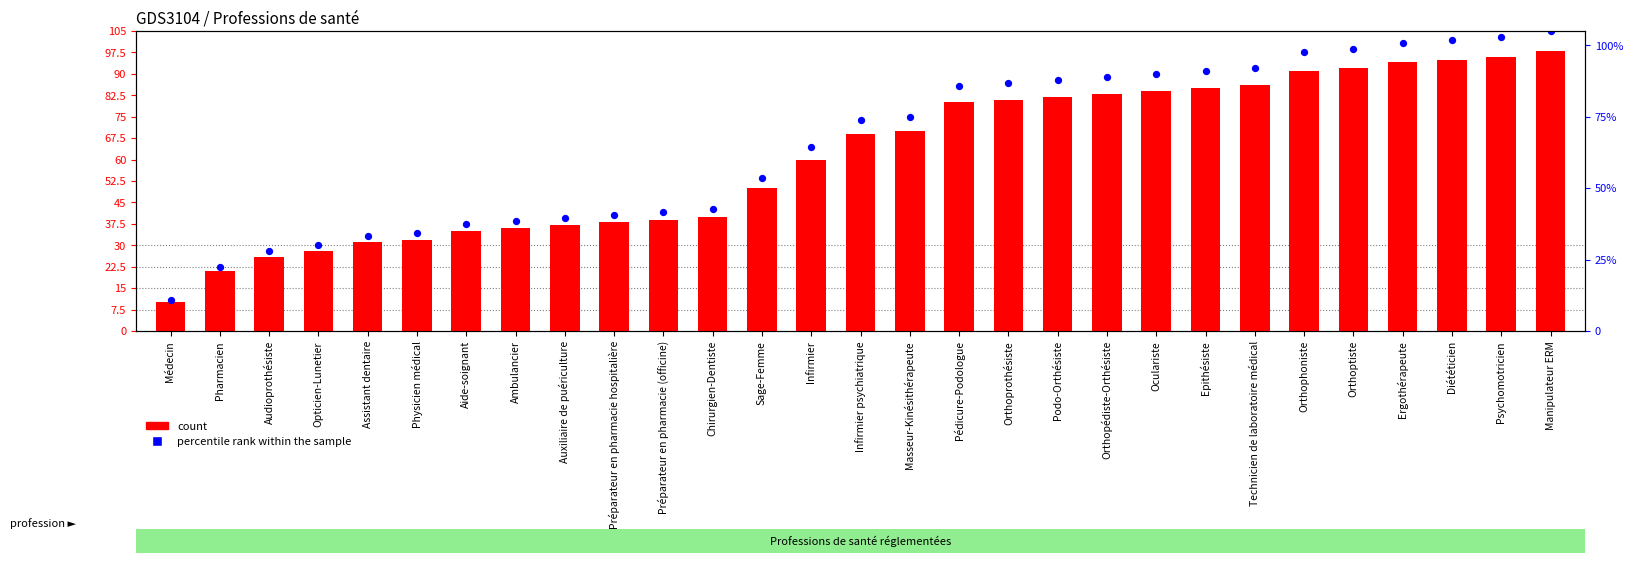

What is the total value across all series at Orthoprothésiste?

167.8